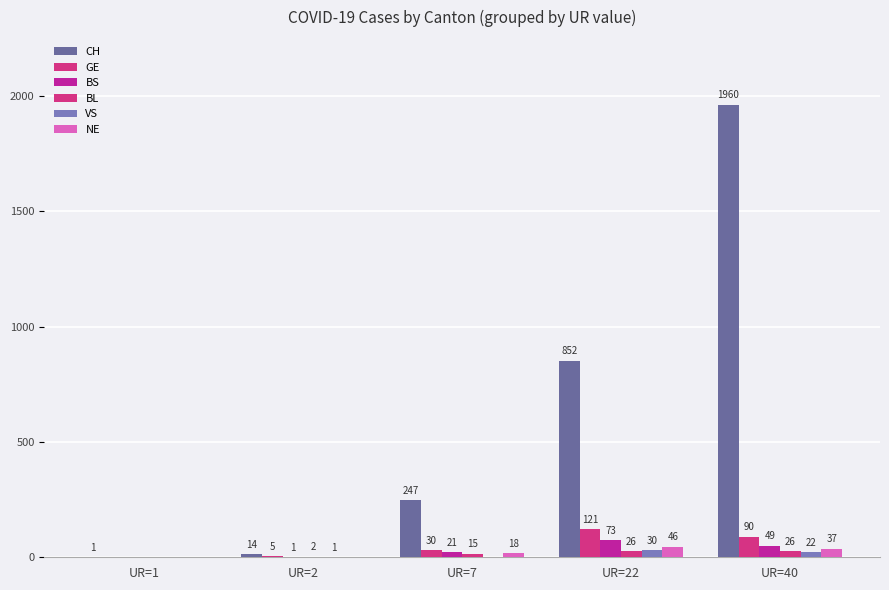

How many groups of bars are there?

5